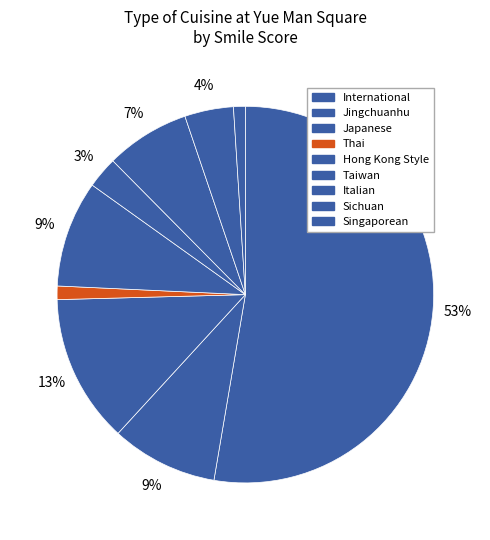

To the nearest percent, what portion does Sichuan represent?

4%